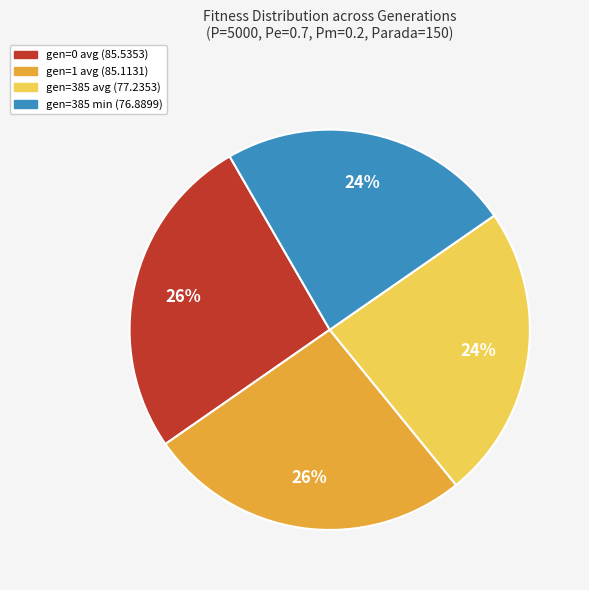

True or false: gen=385 avg (77.2353) accounts for 24% of the total.

True